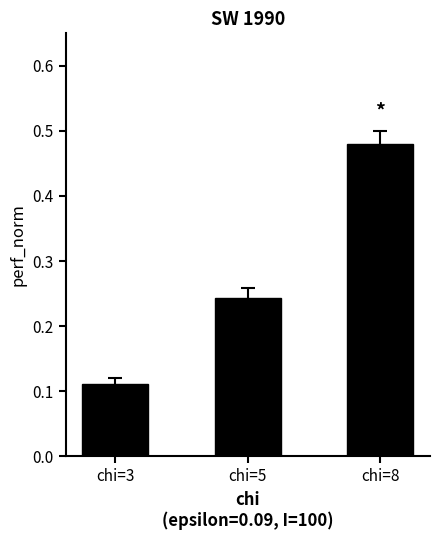

Are the bars horizontal?

No